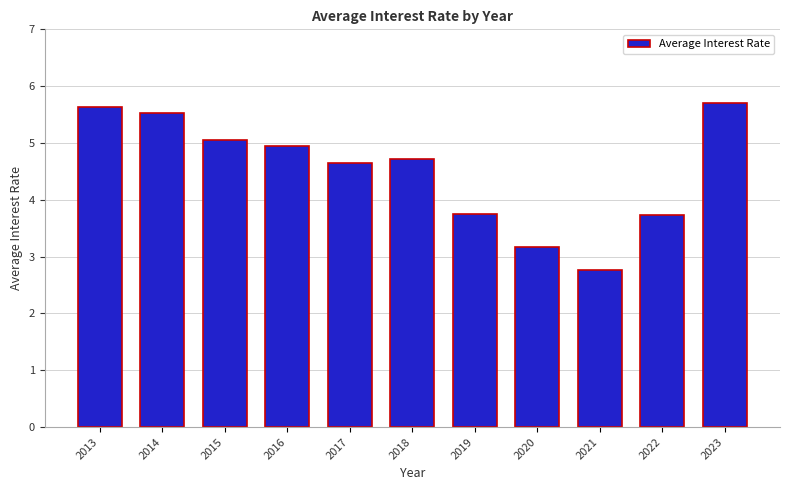

What is the sum of the values at 2018 and 2015?

9.8